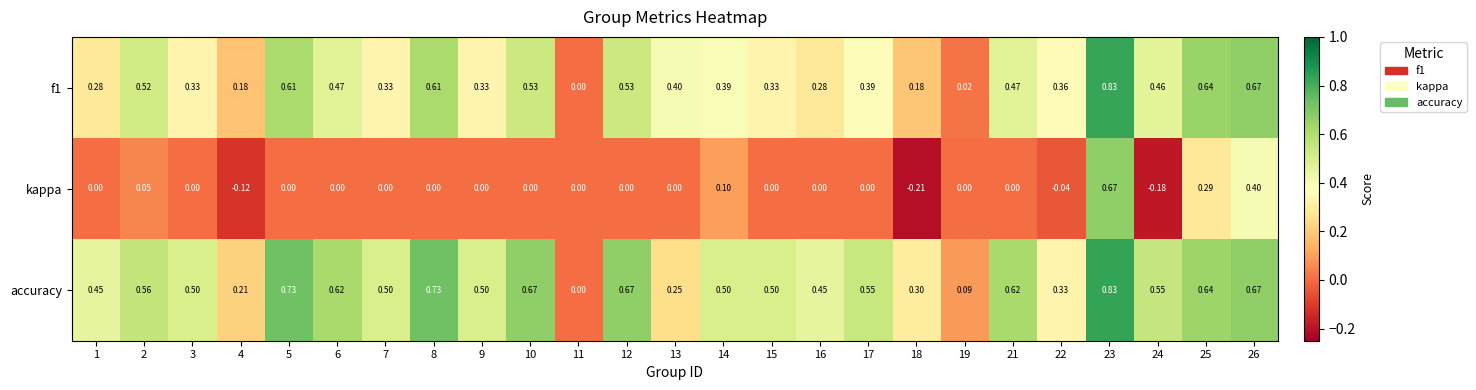

Is the value of f1 at 18 greater than the value of accuracy at 21?

No